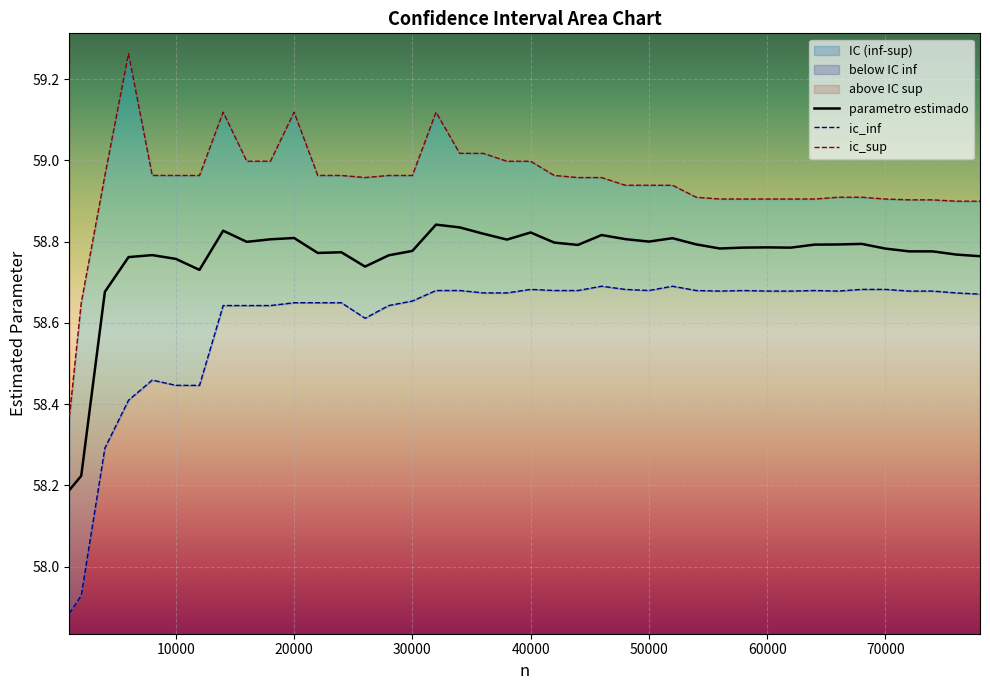

What is the average value of the ic_inf series?

58.6